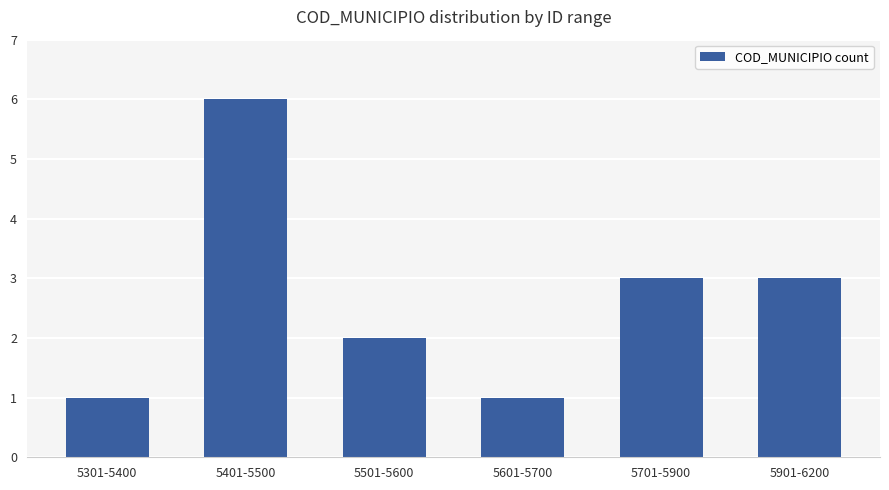

What is the label of the 1st bar from the right?

5901-6200